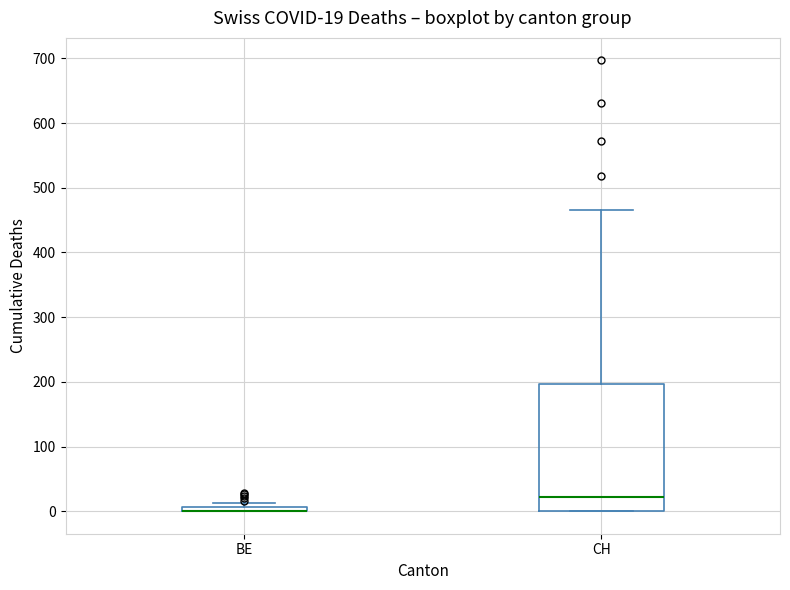

Comparing the boxes themselves (not the whiskers), which one is the tallest?

CH